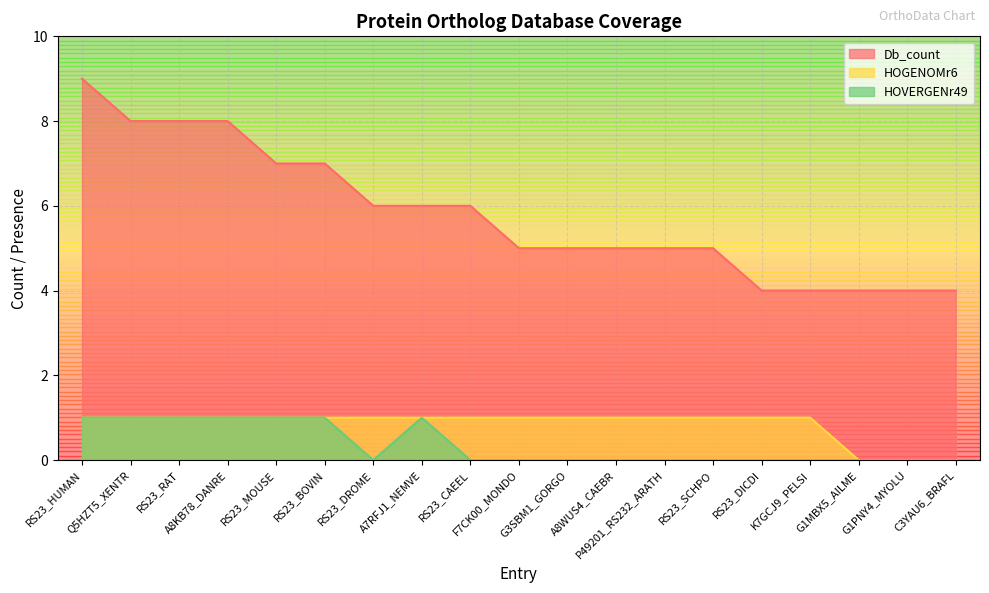

What is the sum of the Db_count values at F7CK00_MONDO and RS23_BOVIN?

12